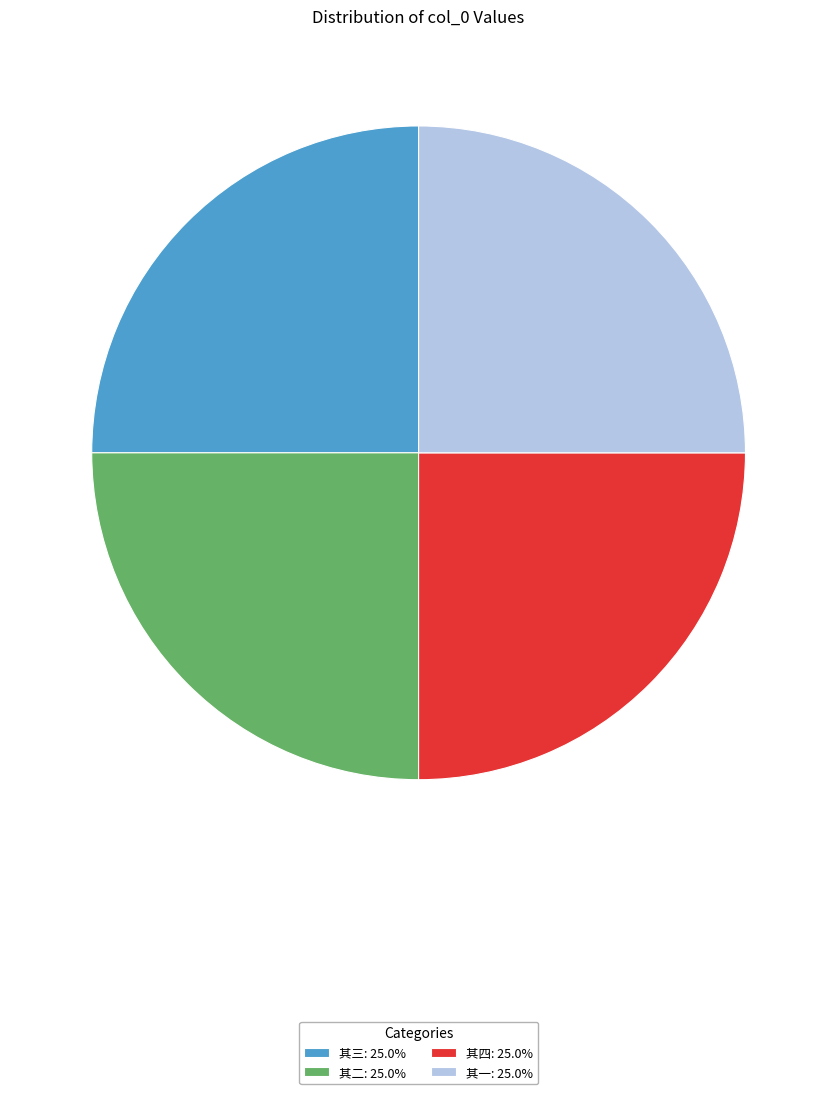

Is there any slice that represents more than half of the pie?

No